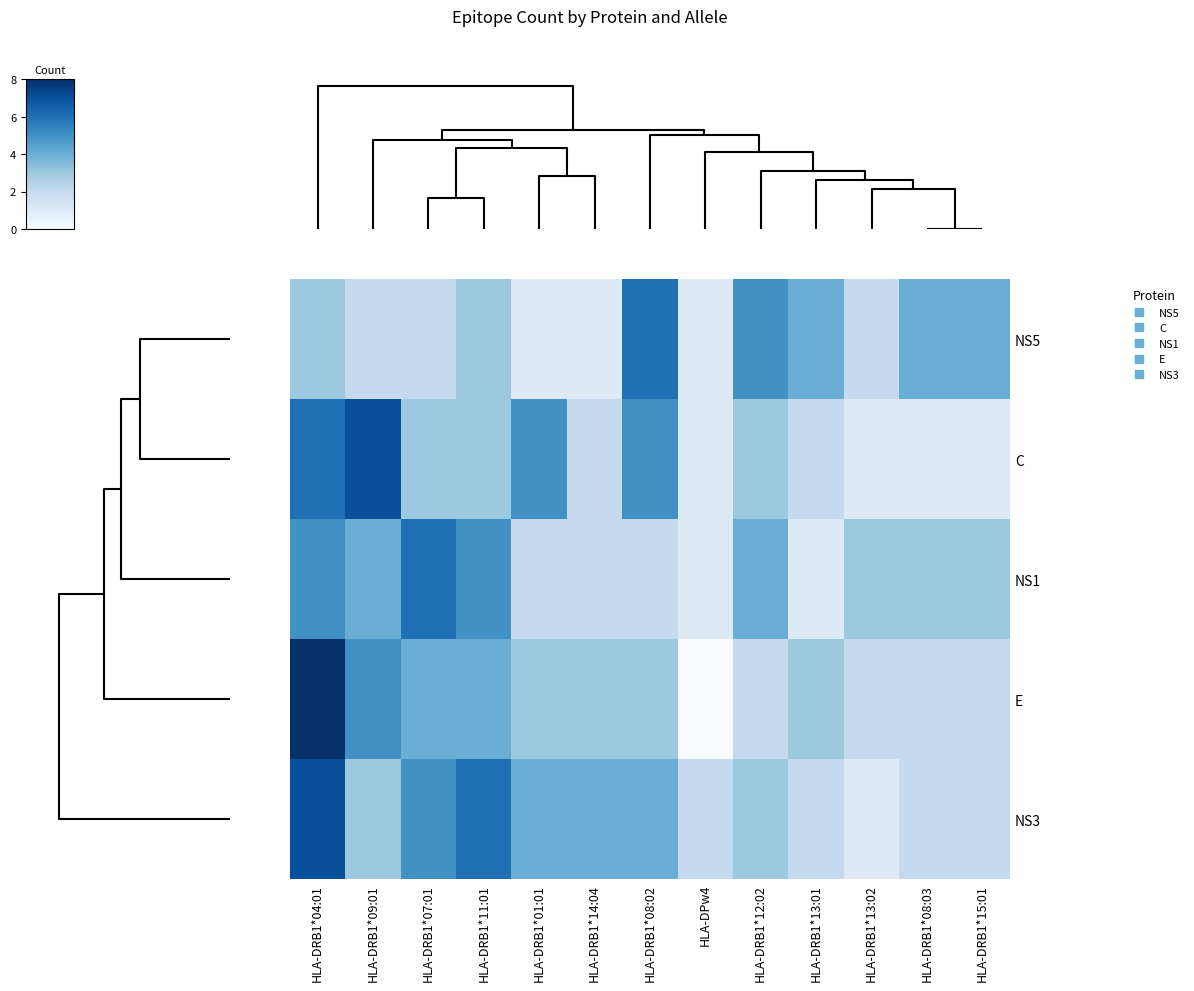

Which series has the widest spread of values?

E